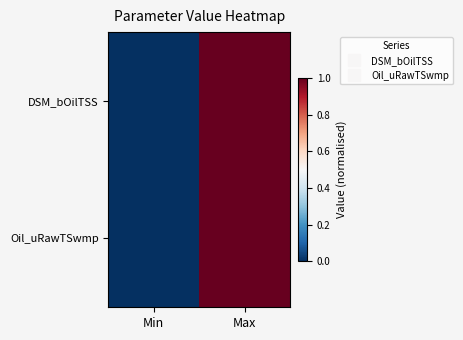

List the series in order of their peak value, highest first.

DSM_bOilTSS, Oil_uRawTSwmp